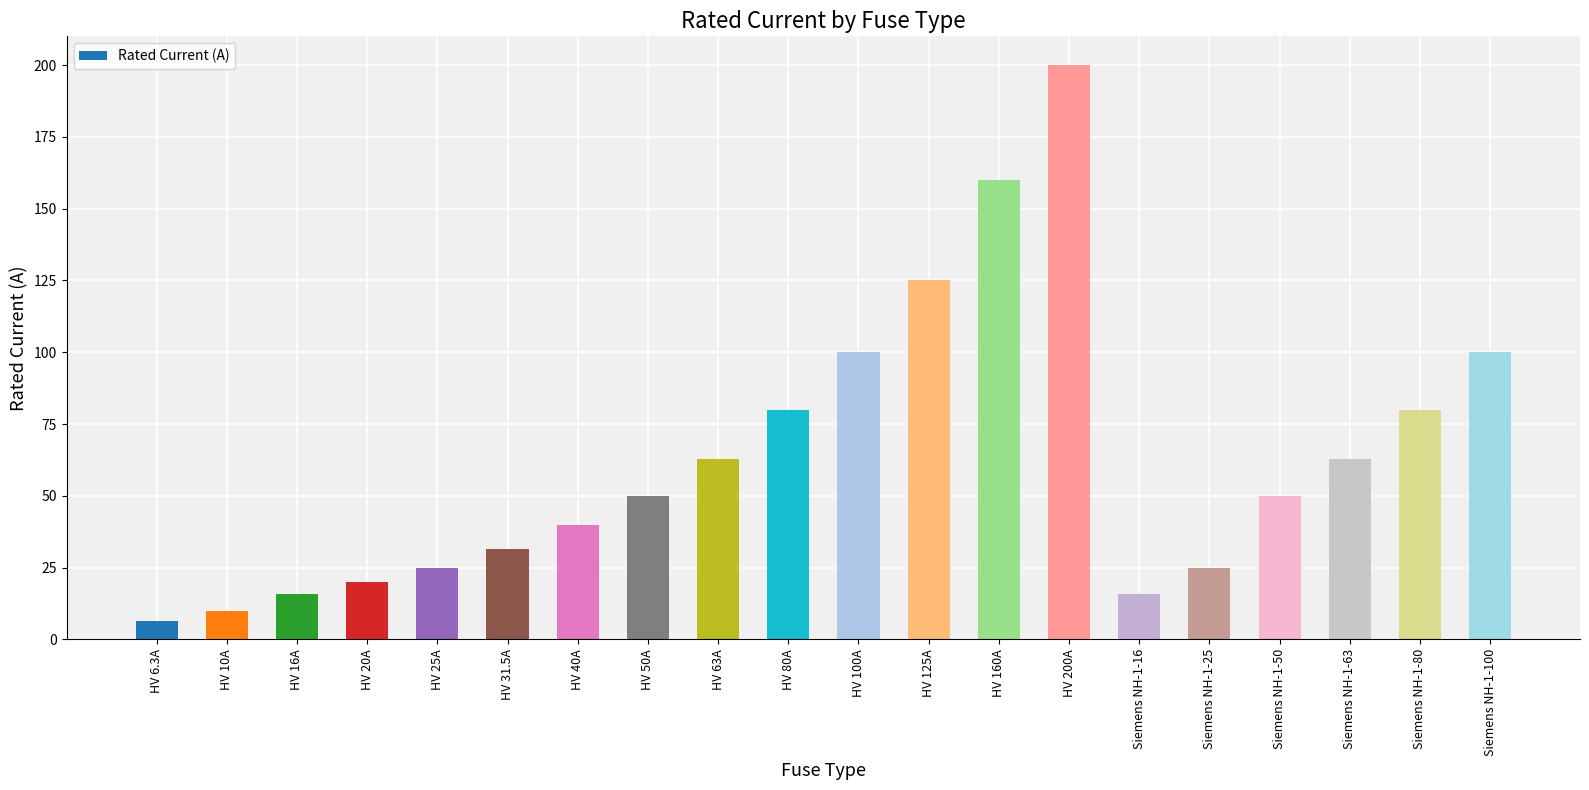

The chart shows a value of 17.8 at HV 50A. True or false?

False